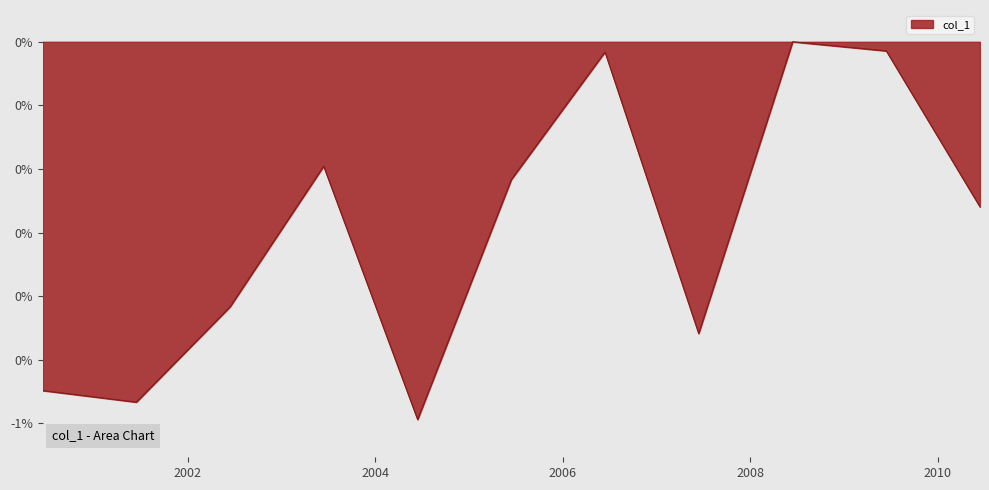

Does the chart display data point markers on the line(s)?

No